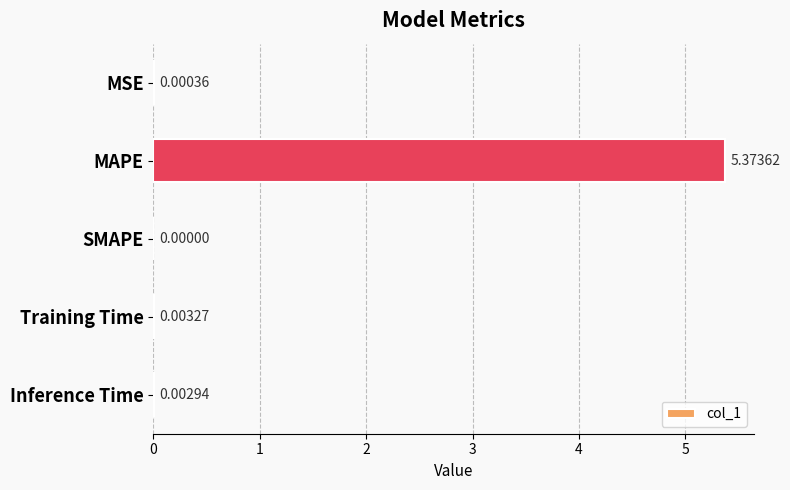

Between Training Time and SMAPE, which is larger?

Training Time